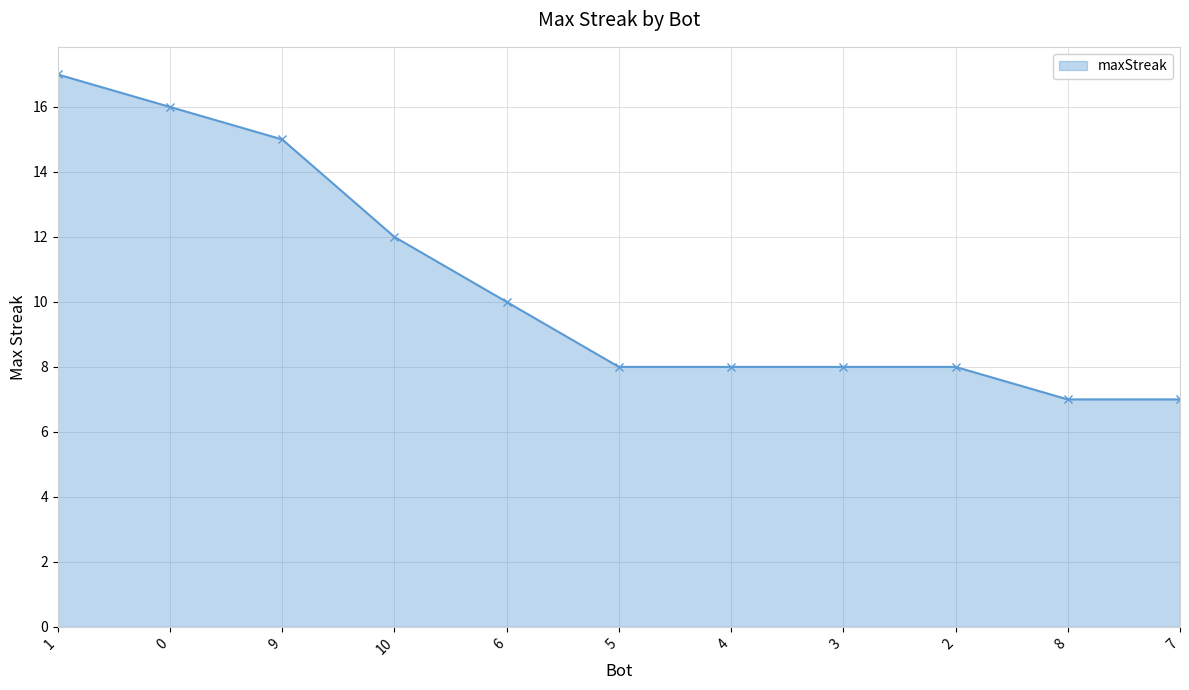

Is it true that the value at 9 is 25?

False